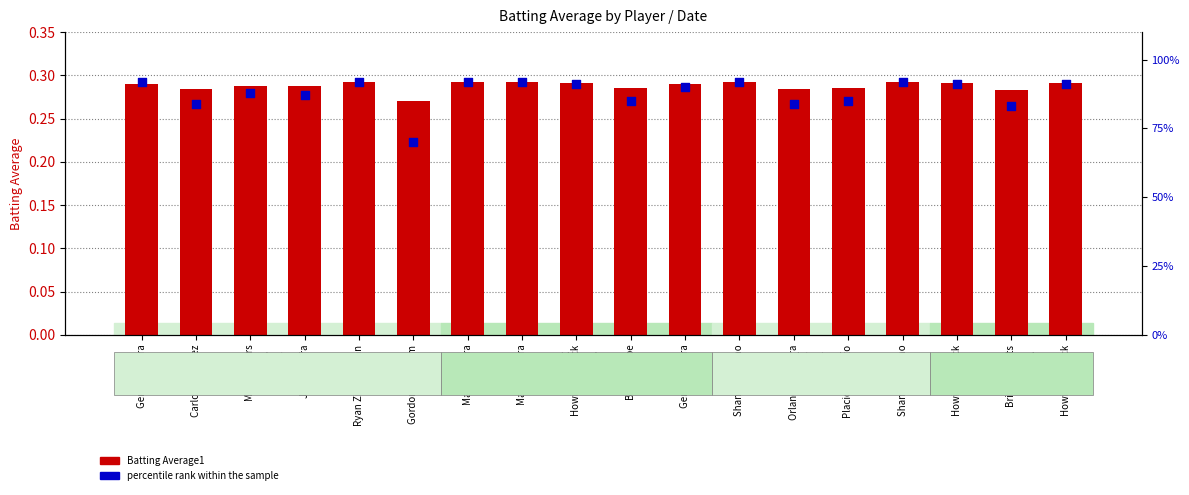

Is the value of percentile rank within the sample at Matt Wieters greater than the value of Batting Average1 at Gerardo Parra?

Yes